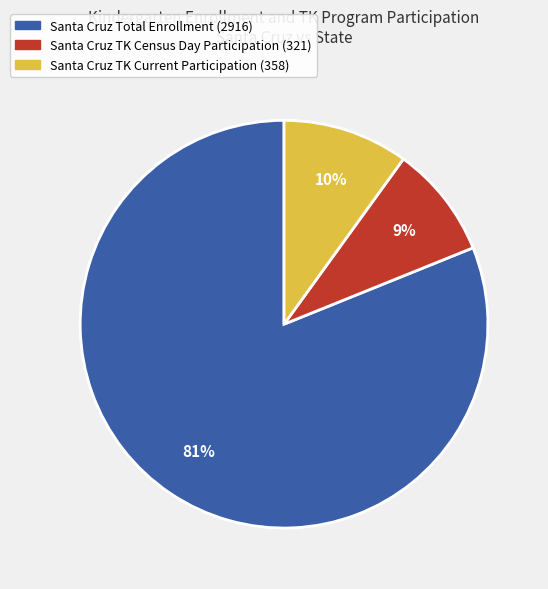

To the nearest percent, what is the average slice percentage?

33%